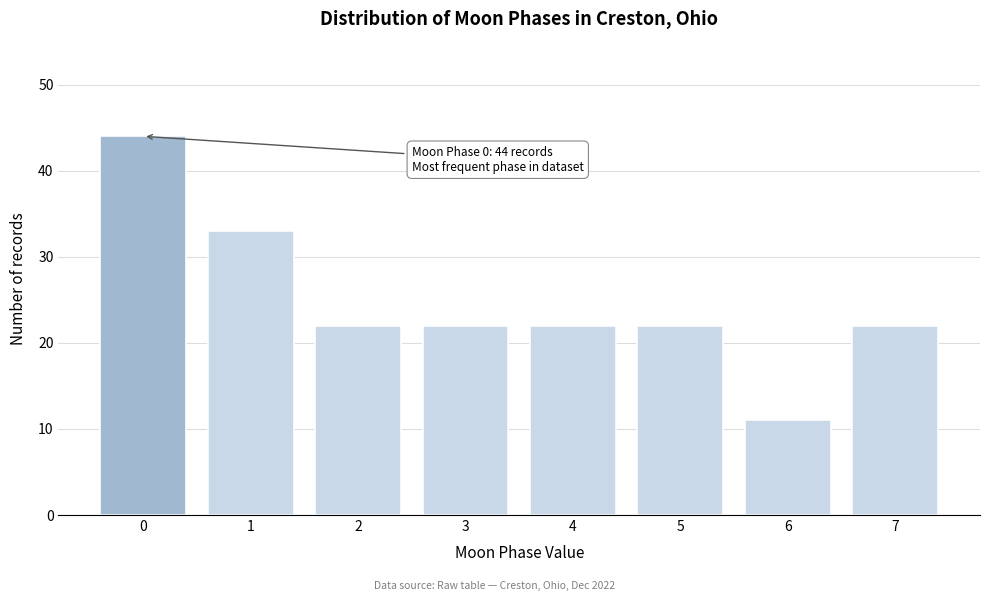

Reading right to left, list all the values displayed in this chart.

7=22	6=11	5=22	4=22	3=22	2=22	1=33	0=44